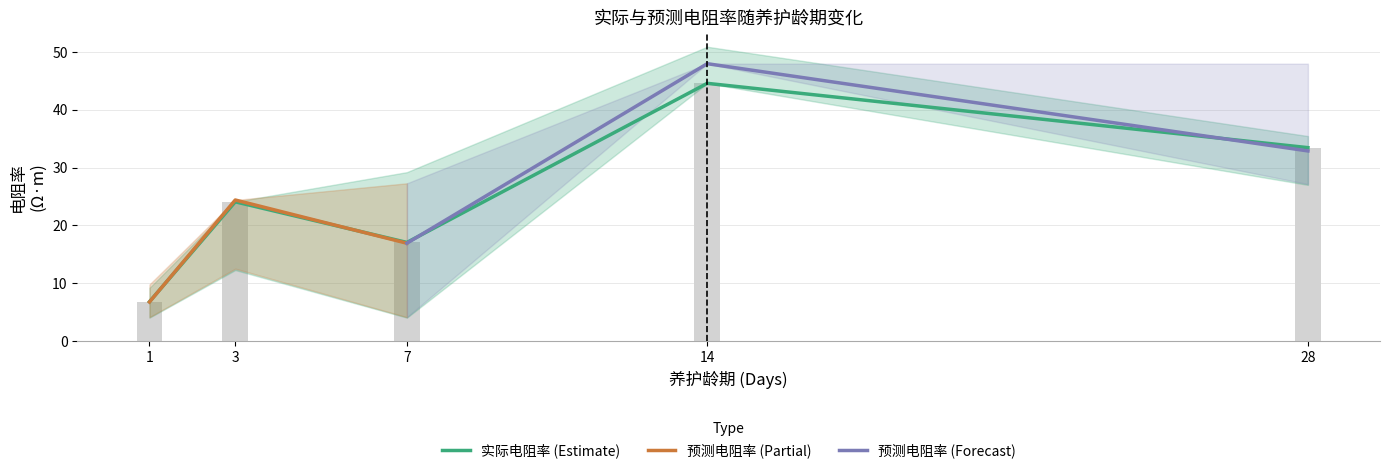

What is the sum of the 实际电阻率_lower values at 3 and 14?

56.8